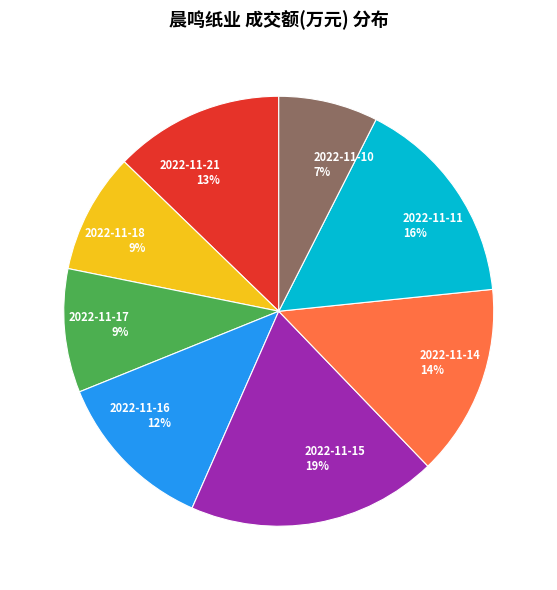

Does 2022-11-21 represent more than half of the total?

No